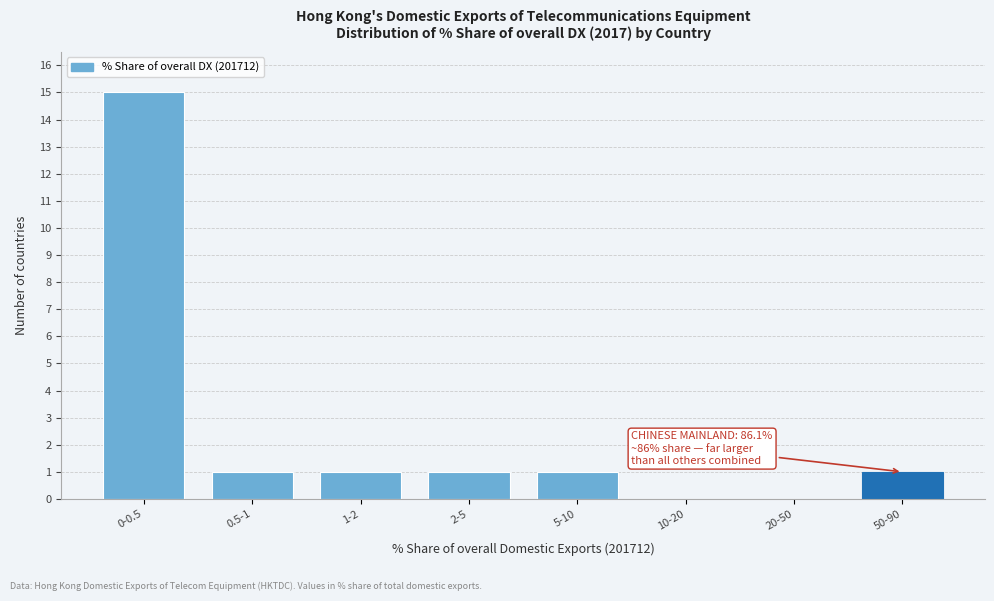

Reading left to right, list all the values displayed in this chart.

0-0.5=15	0.5-1=1	1-2=1	2-5=1	5-10=1	10-20=0	20-50=0	50-90=1